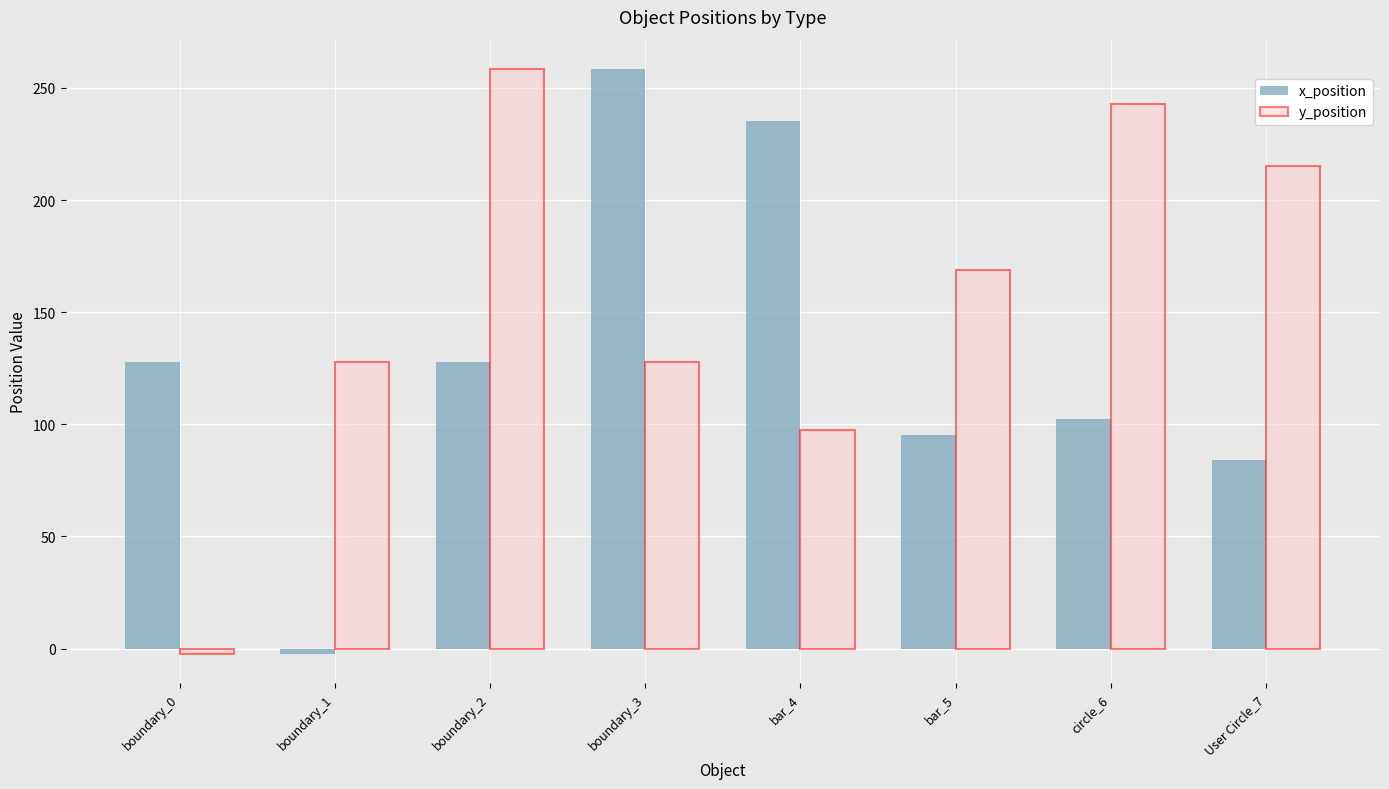

What is the difference between the second highest and second lowest values in the y_position series?

145.4